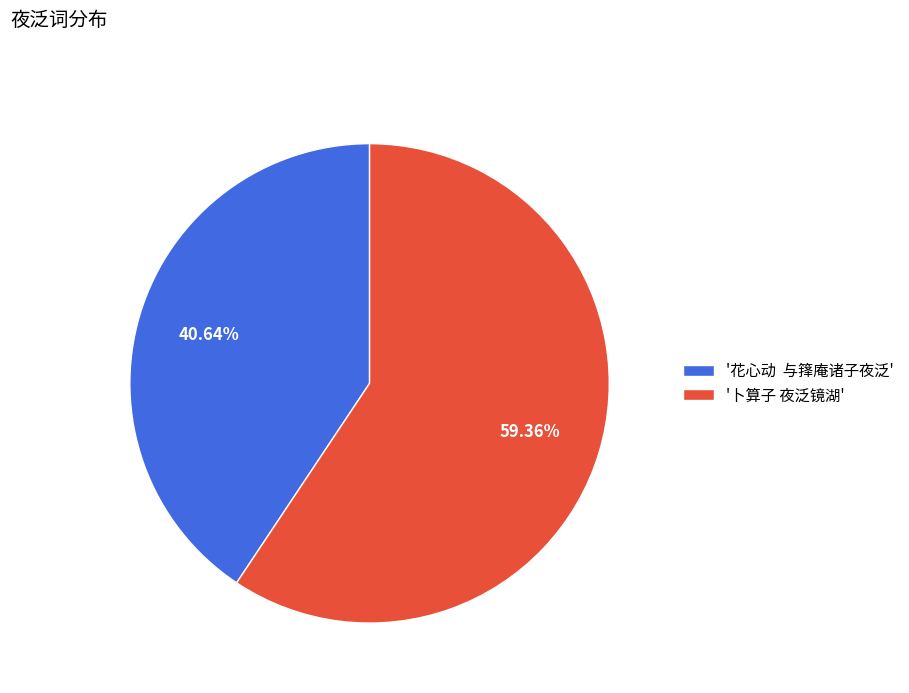

What is the ratio of the value at '花心动 与箨庵诸子夜泛' to the value at '卜算子 夜泛镜湖'?

0.7